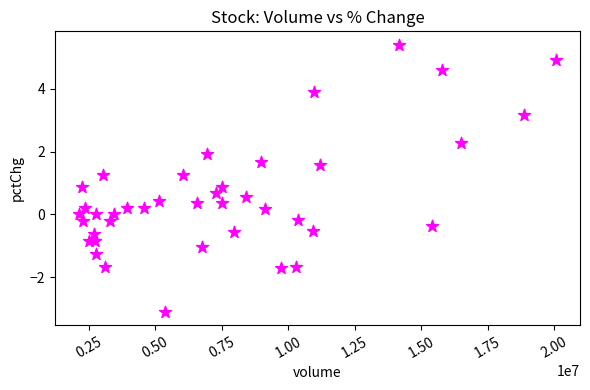

What is the range of Y values (max minus min)?

8.5